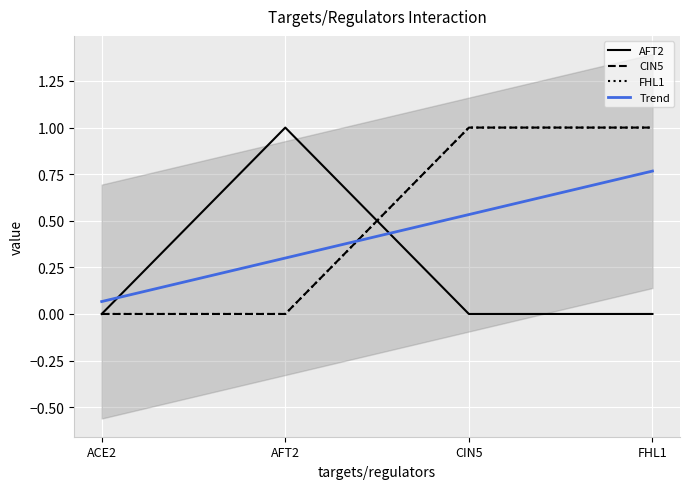

At which category is the sum across all series the highest?

CIN5